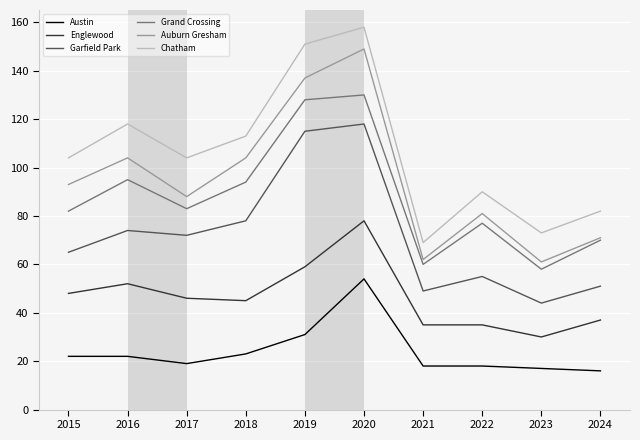

What is the maximum value shown in the chart?

158